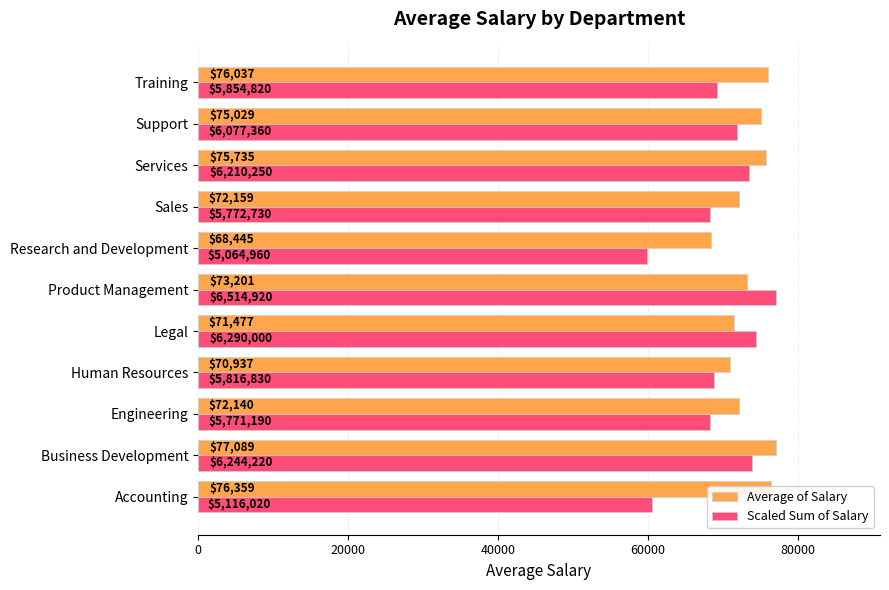

How many categories are shown in the chart?

11